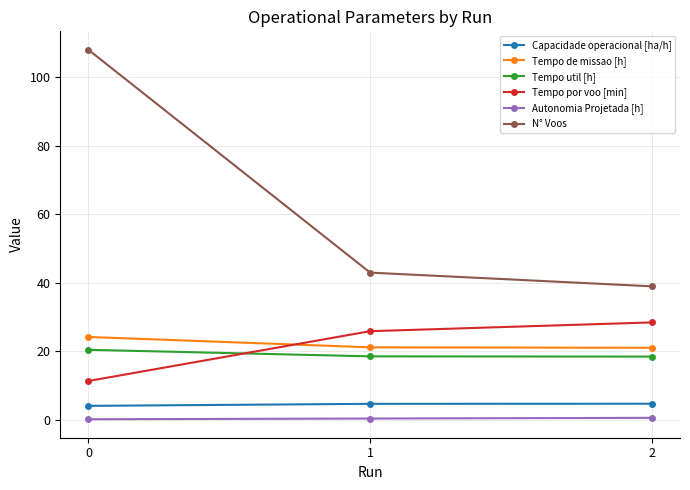

What is the sum of the Capacidade operacional [ha/h] values at 2 and 1?

9.5